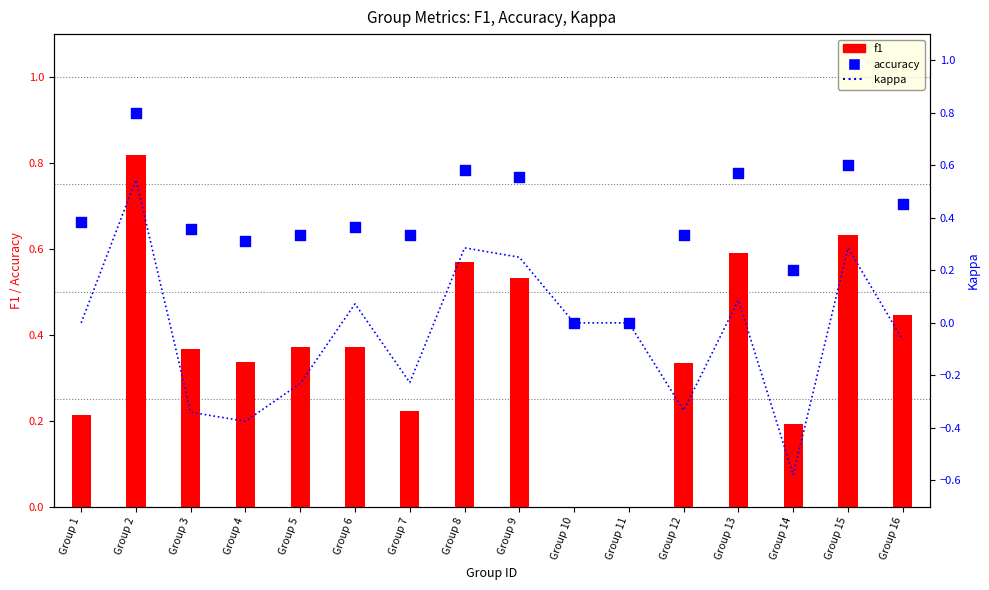

At which category is the sum across all series the highest?

Group 2